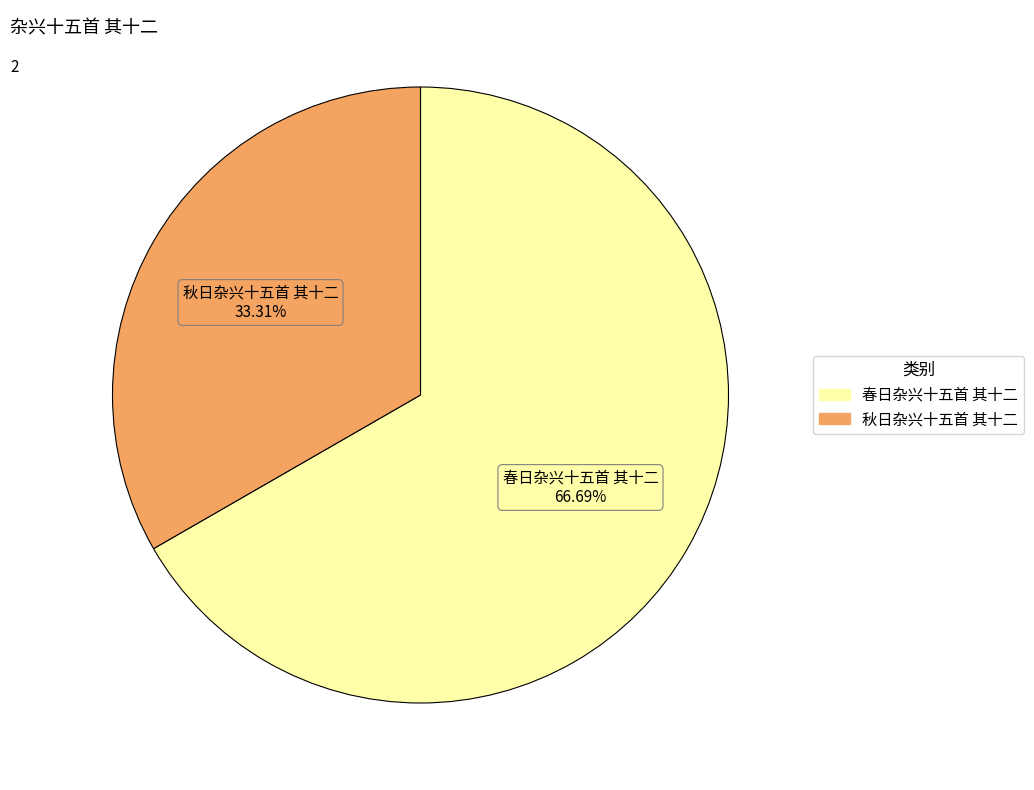

Which has a higher value, 秋日杂兴十五首 其十二 or 春日杂兴十五首 其十二?

春日杂兴十五首 其十二